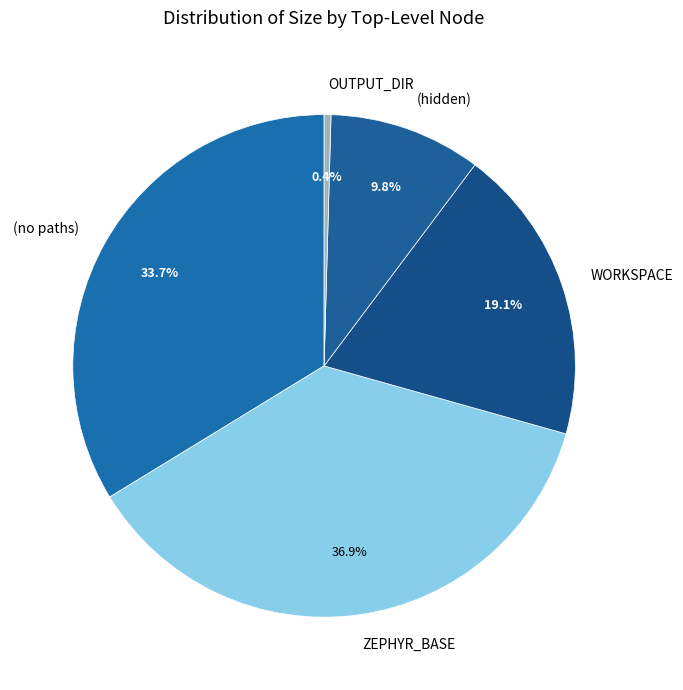

Is (no paths) the majority of the pie?

No